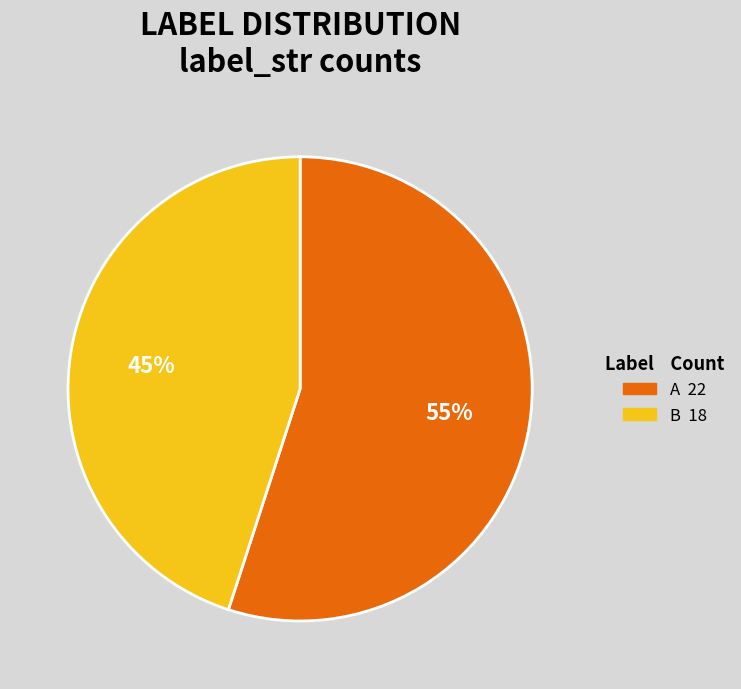

Is there any slice that represents more than half of the pie?

Yes